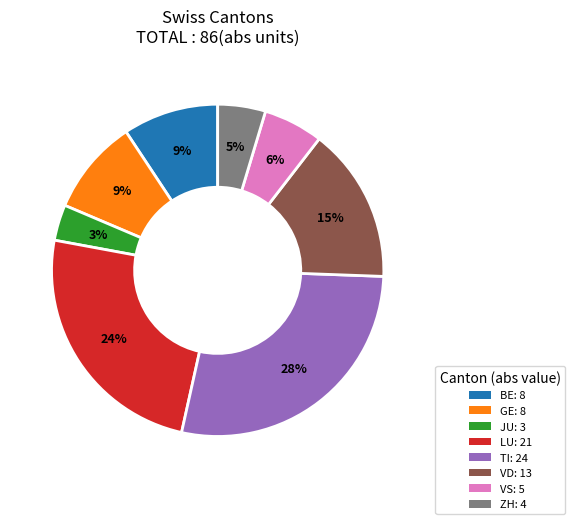

Is BE: 8 the majority of the pie?

No